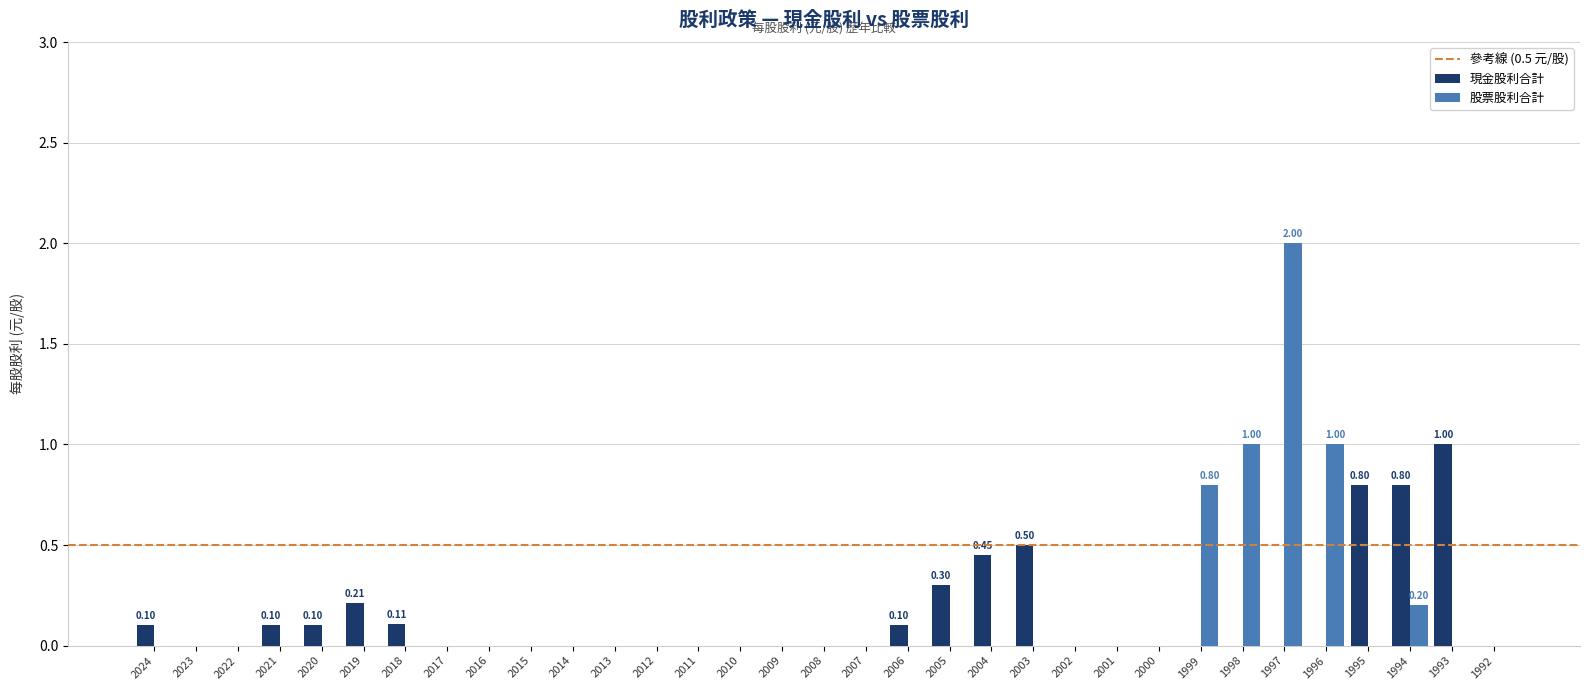

Count the number of data series in this chart.

2